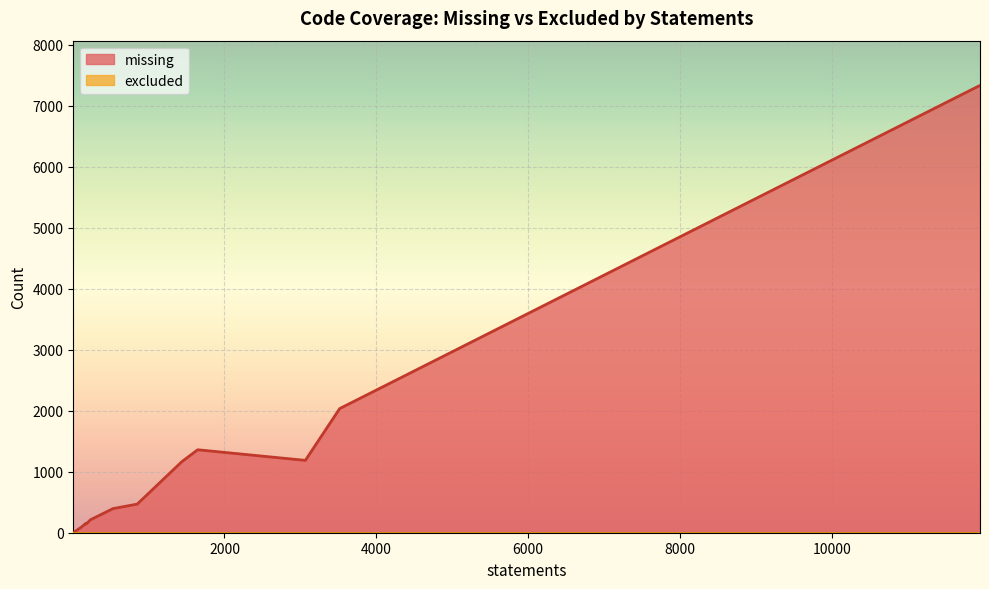

True or false: missing and excluded cross at least once.

False